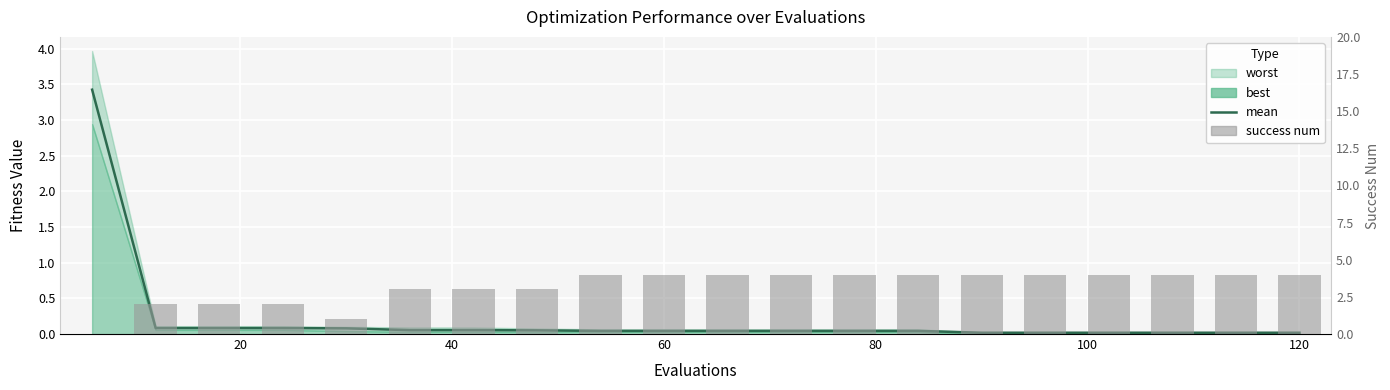

Which series has the largest range (max minus min)?

success num